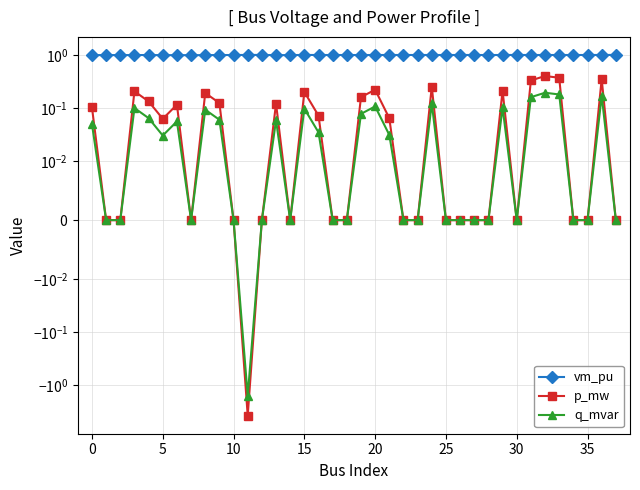

Is the value of q_mvar at 27 greater than the value of p_mw at 19?

No